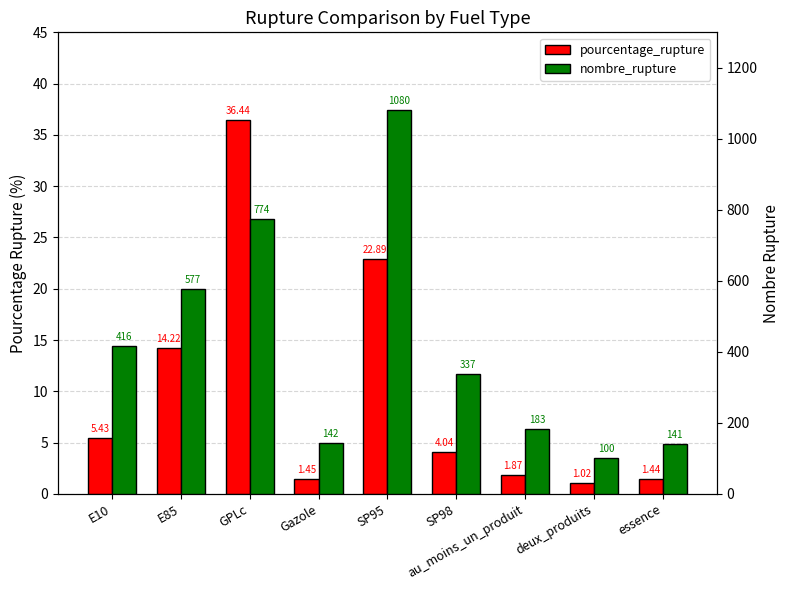

Does the chart contain any negative values?

No